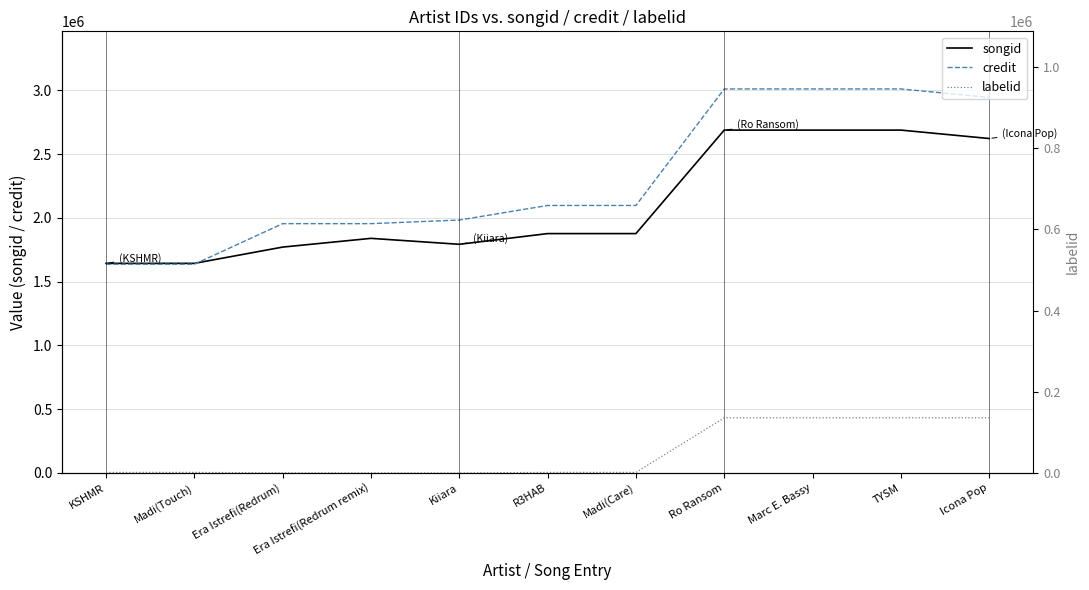

Where is credit nearest to the value 2323202?

R3HAB